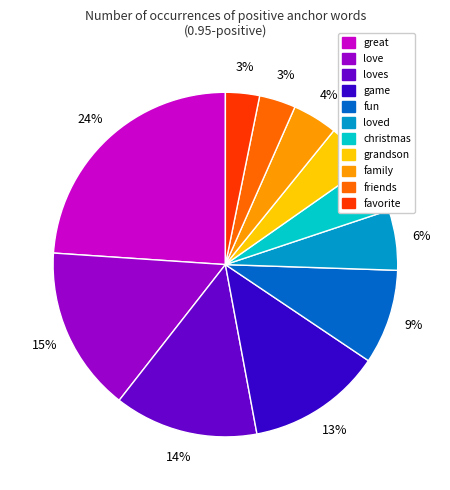

Is there any slice that represents more than half of the pie?

No